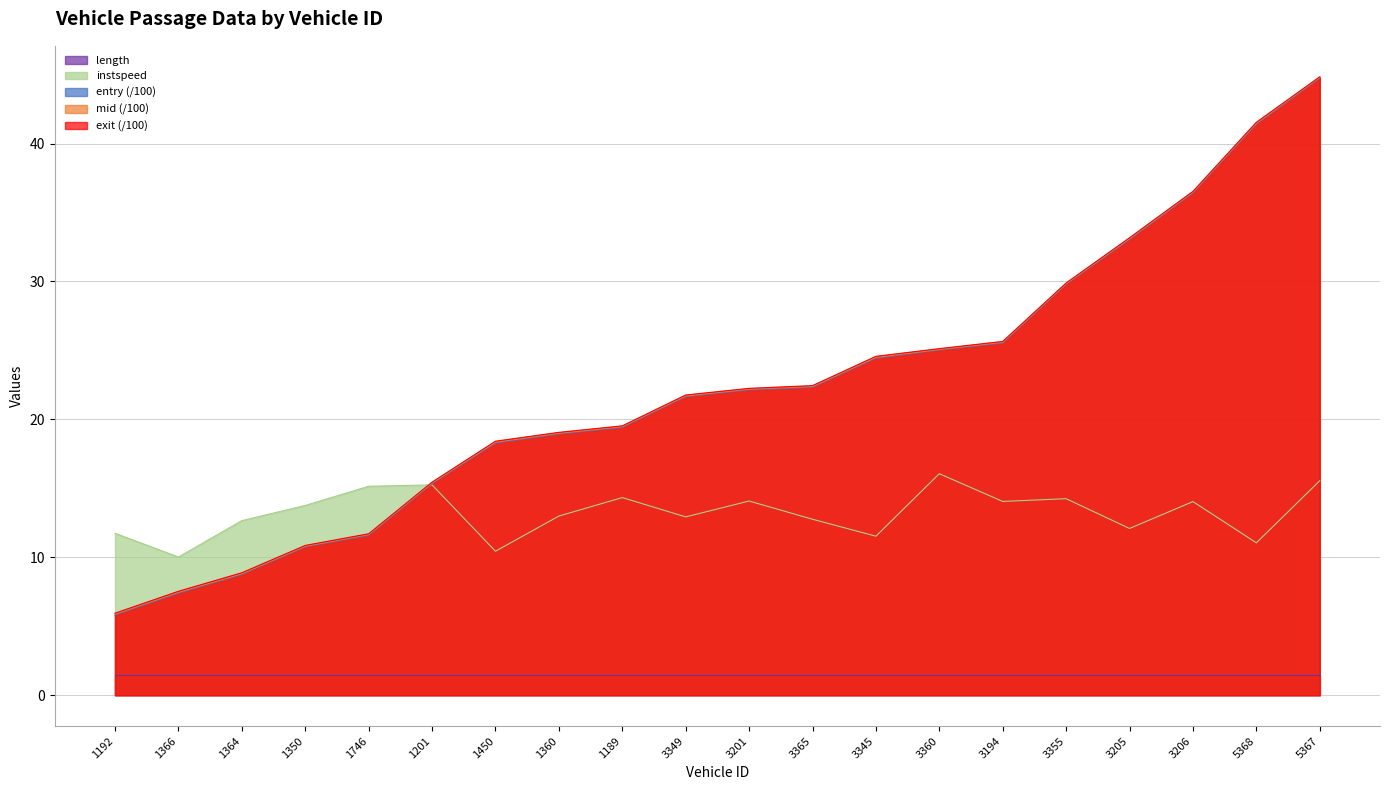

Does the chart display data point markers on the line(s)?

No